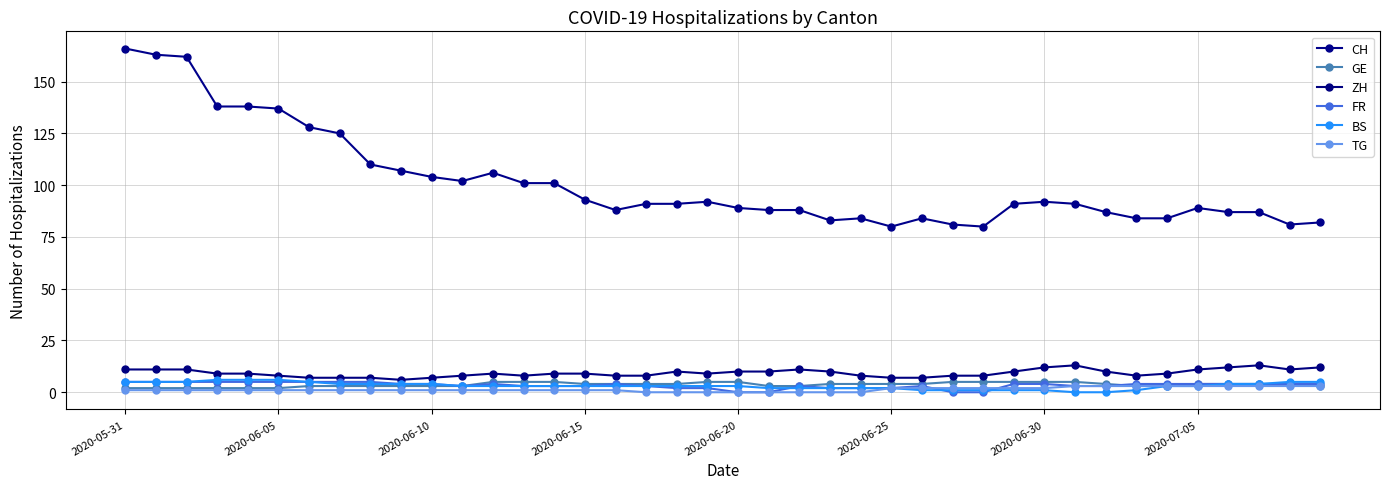

What are all the series names shown in the legend?

CH, GE, ZH, FR, BS, TG